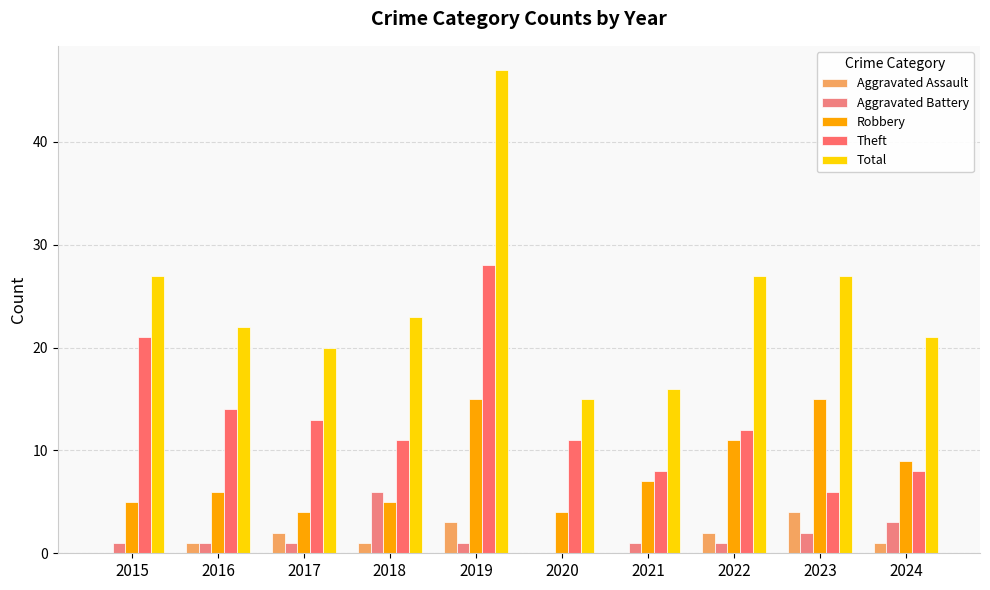

Count the number of data series in this chart.

5